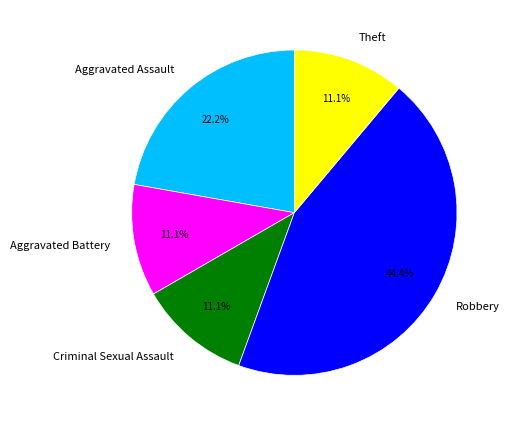

Which slice is the largest?

Robbery